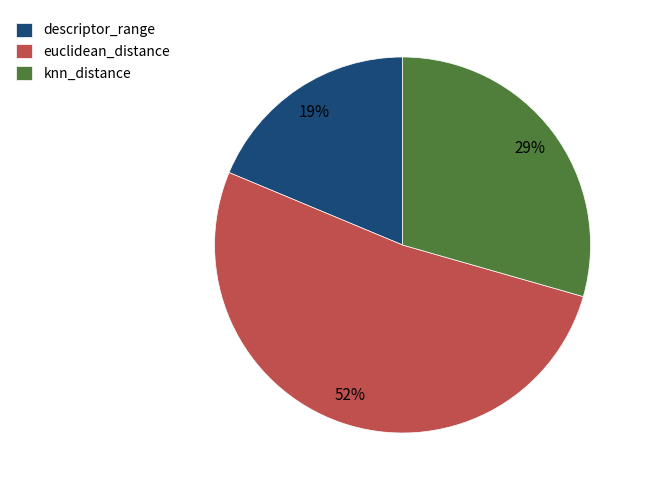

Is there any slice that represents more than half of the pie?

Yes